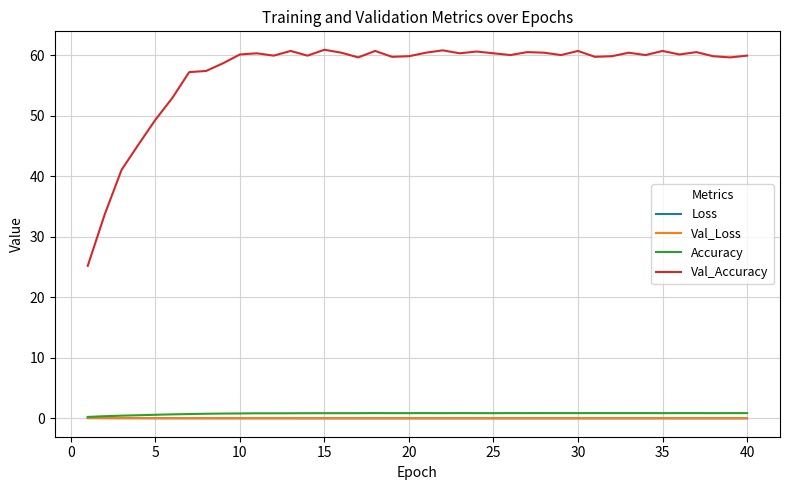

What is the greatest value displayed?

60.9